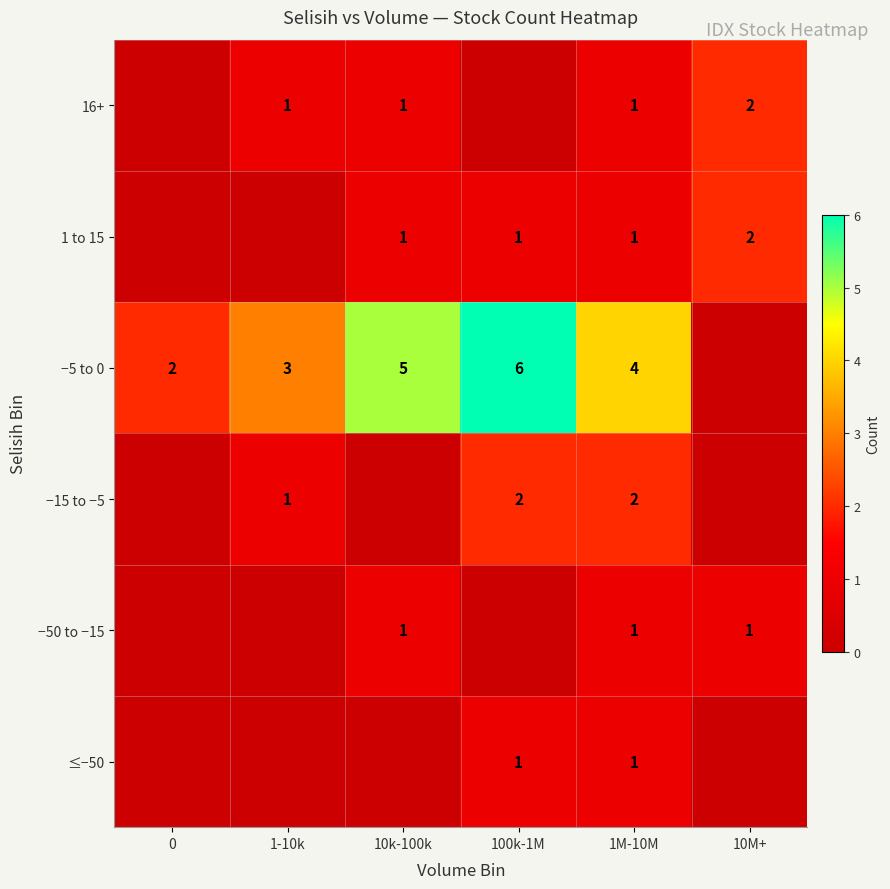

How many distinct data groups are displayed?

6